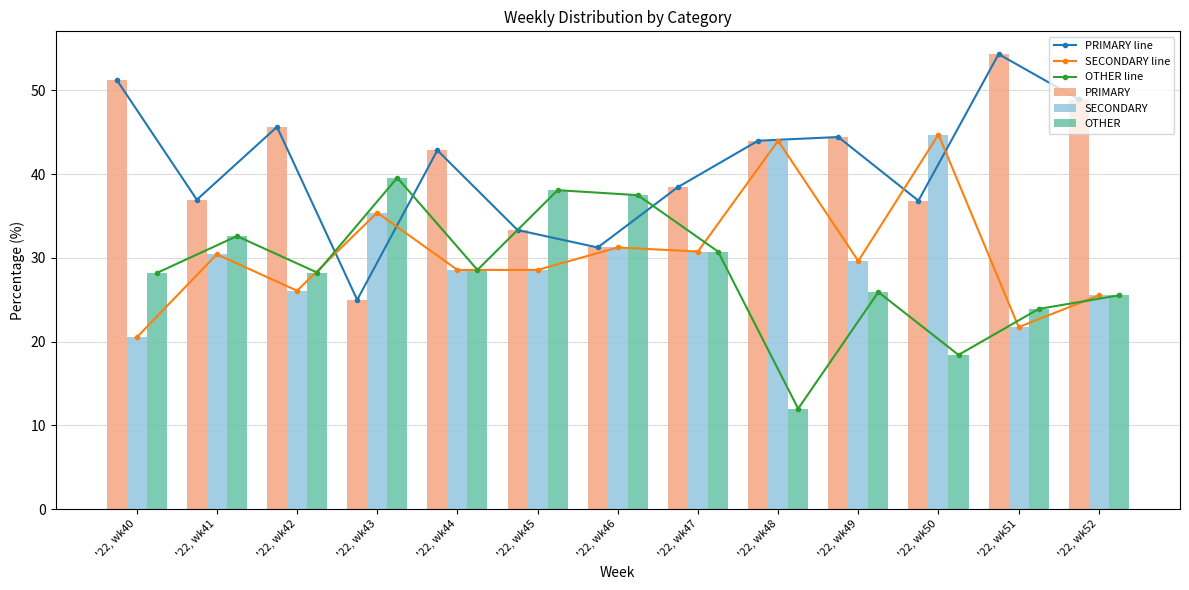

Between '22, wk42 and '22, wk51, which is larger?

'22, wk51